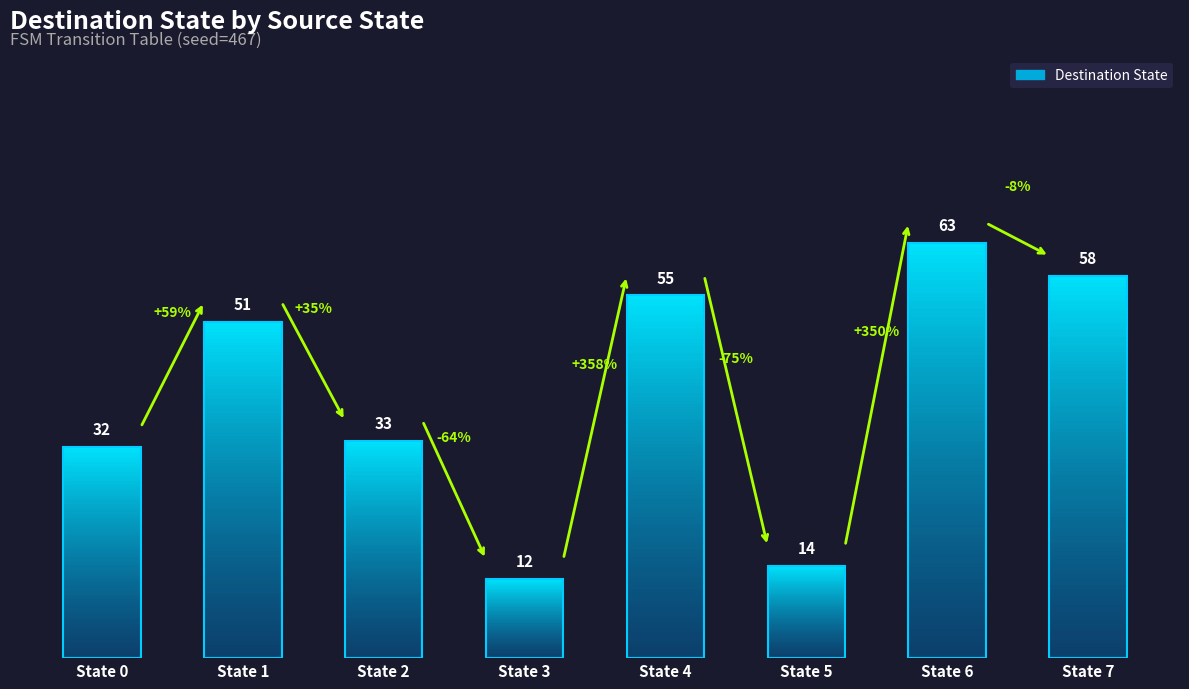

The value at State 3 is 3. True or false?

False